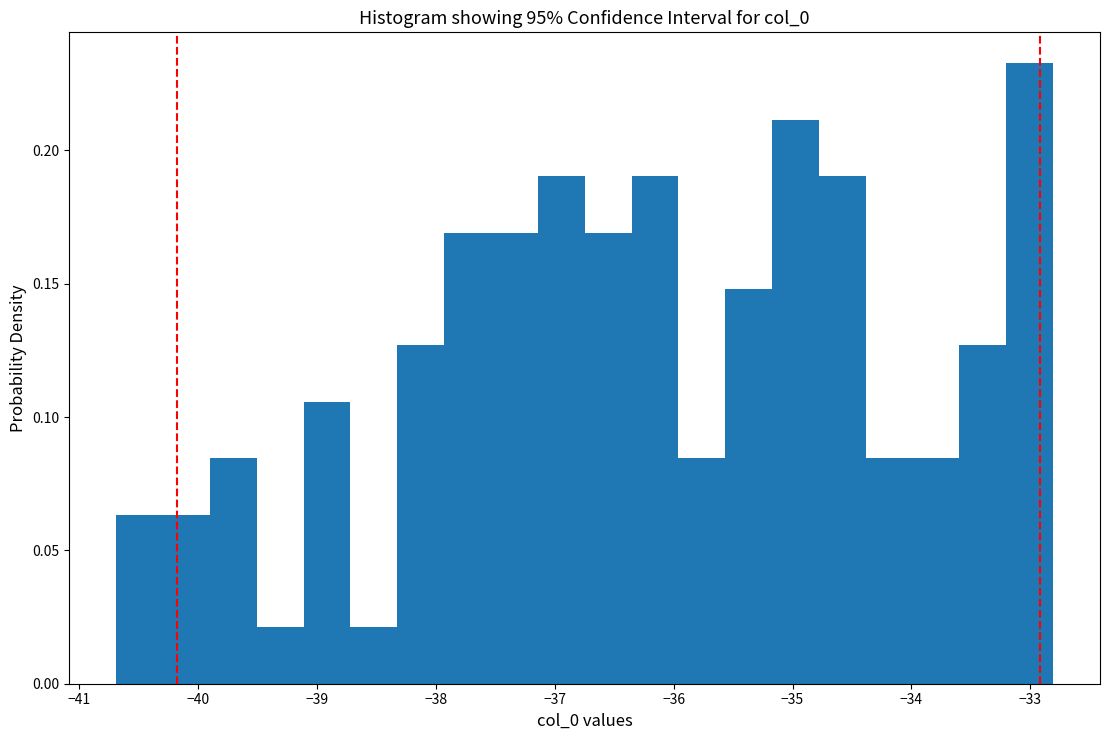

Read against the x-axis, roughly where is the centre of the tallest bar?

-33.0